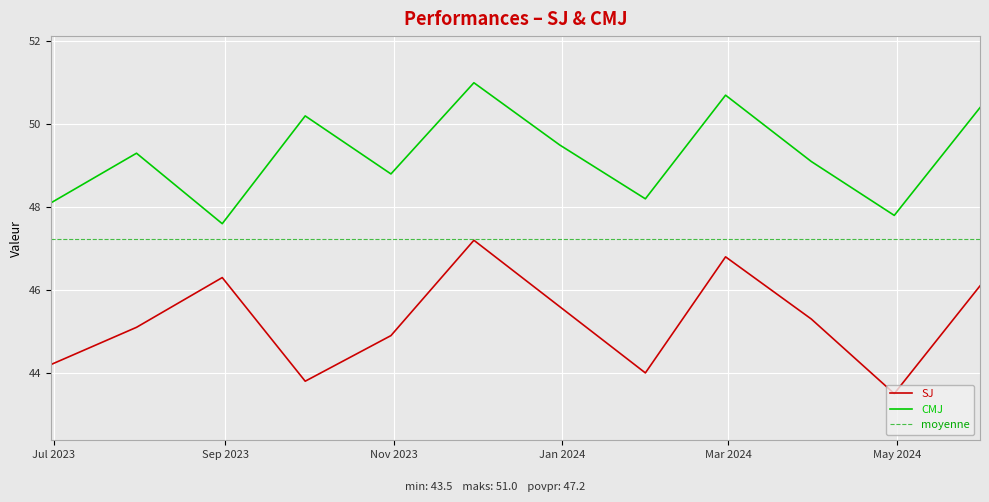

What is the highest value of the SJ series?

47.2